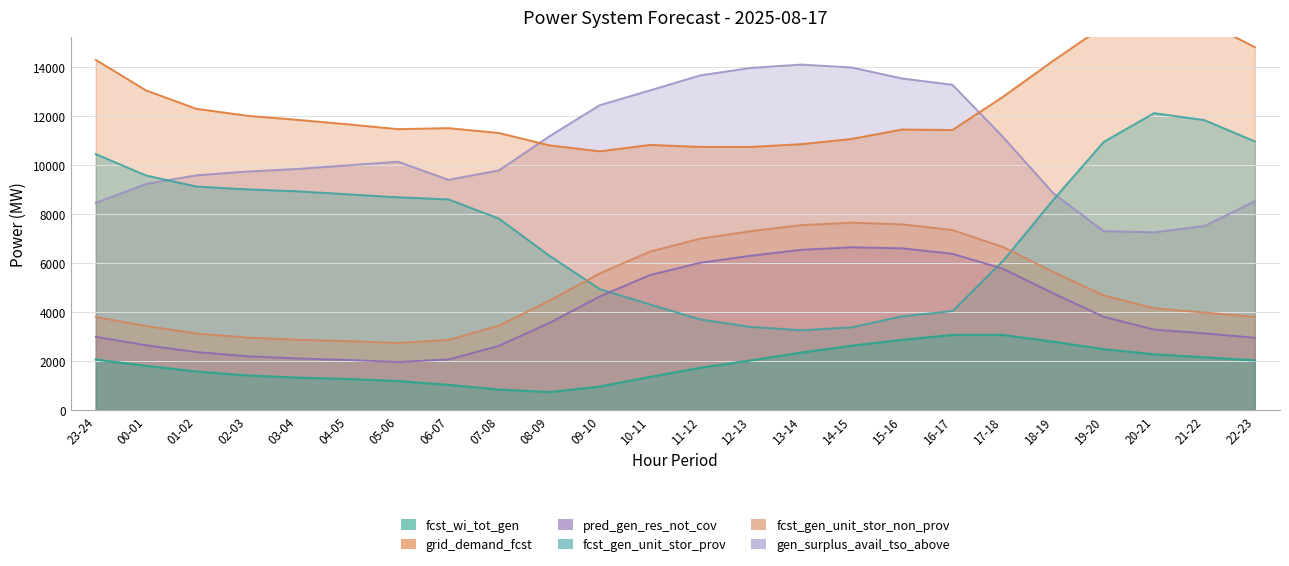

Rank the series by their maximum value, from highest to lowest.

grid_demand_fcst, gen_surplus_avail_tso_above, fcst_gen_unit_stor_prov, fcst_gen_unit_stor_non_prov, pred_gen_res_not_cov, fcst_wi_tot_gen